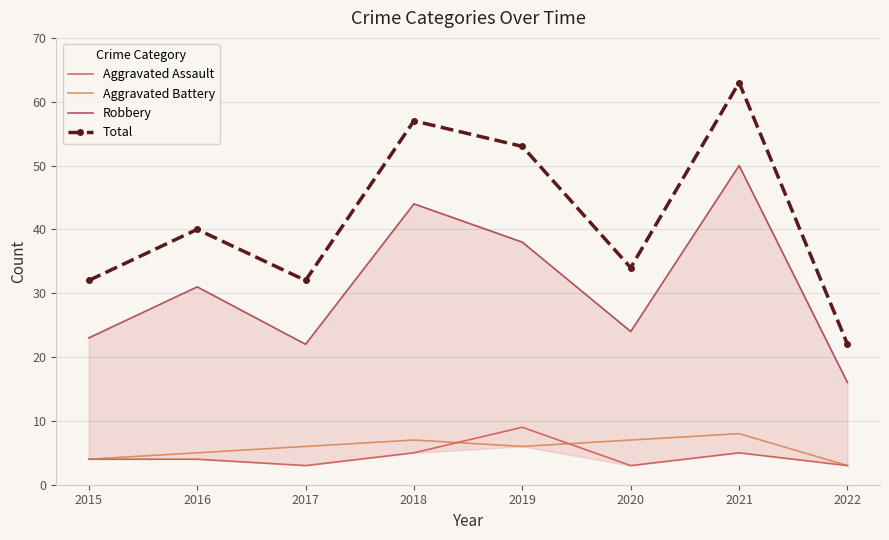

Reading left to right, transcribe all the data shown in this chart.

Aggravated Assault: 4	4	3	5	9	3	5	3
Aggravated Battery: 4	5	6	7	6	7	8	3
Robbery: 23	31	22	44	38	24	50	16
Total: 32	40	32	57	53	34	63	22